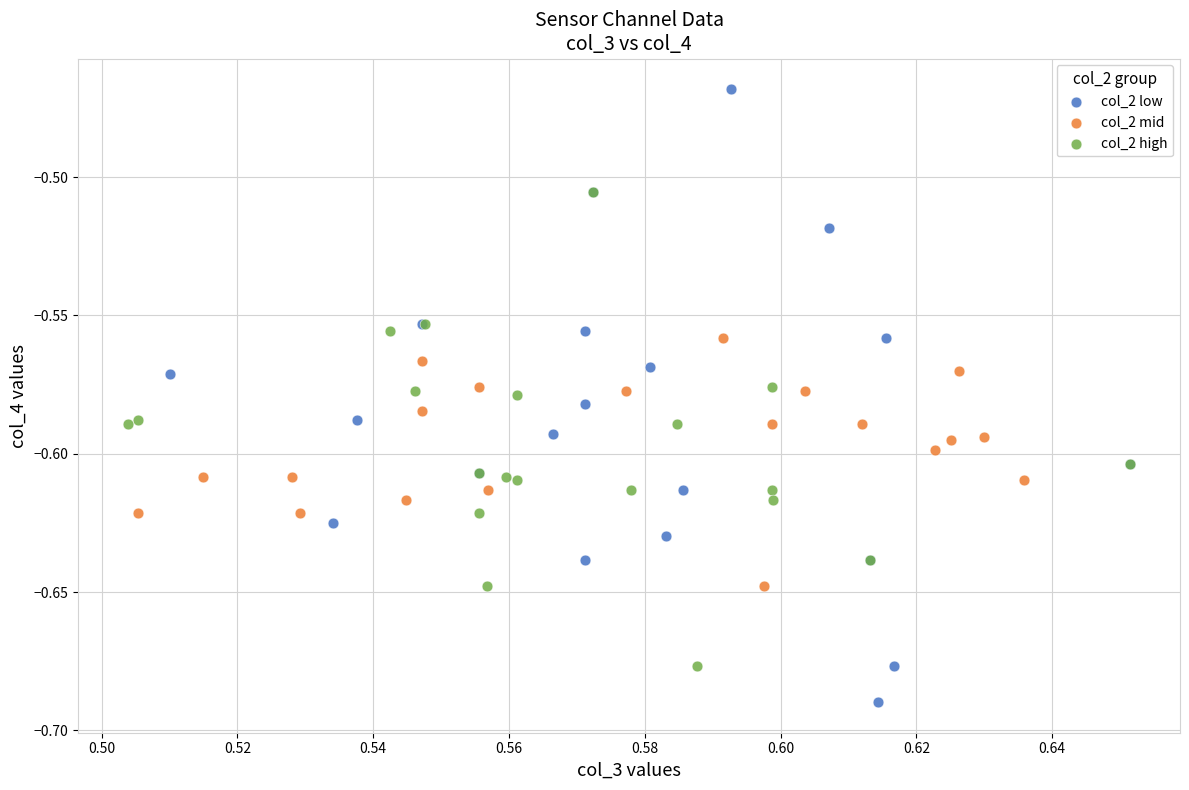

Which series has the widest spread of Y values?

col_2 low